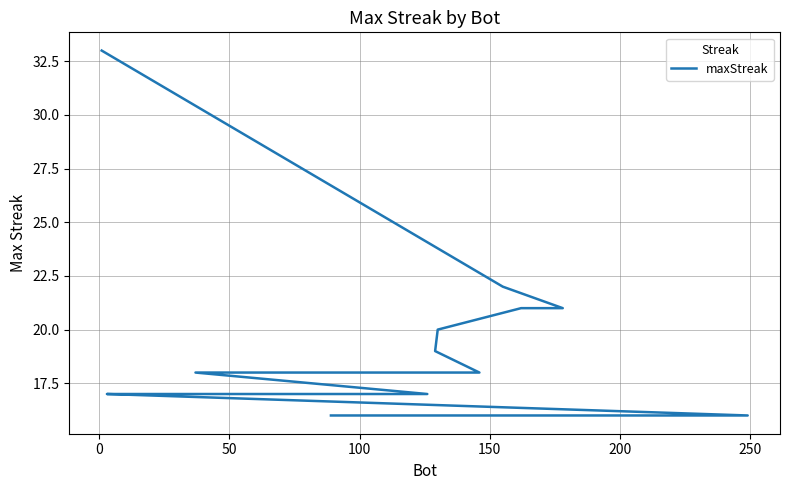

Count the number of data series in this chart.

1